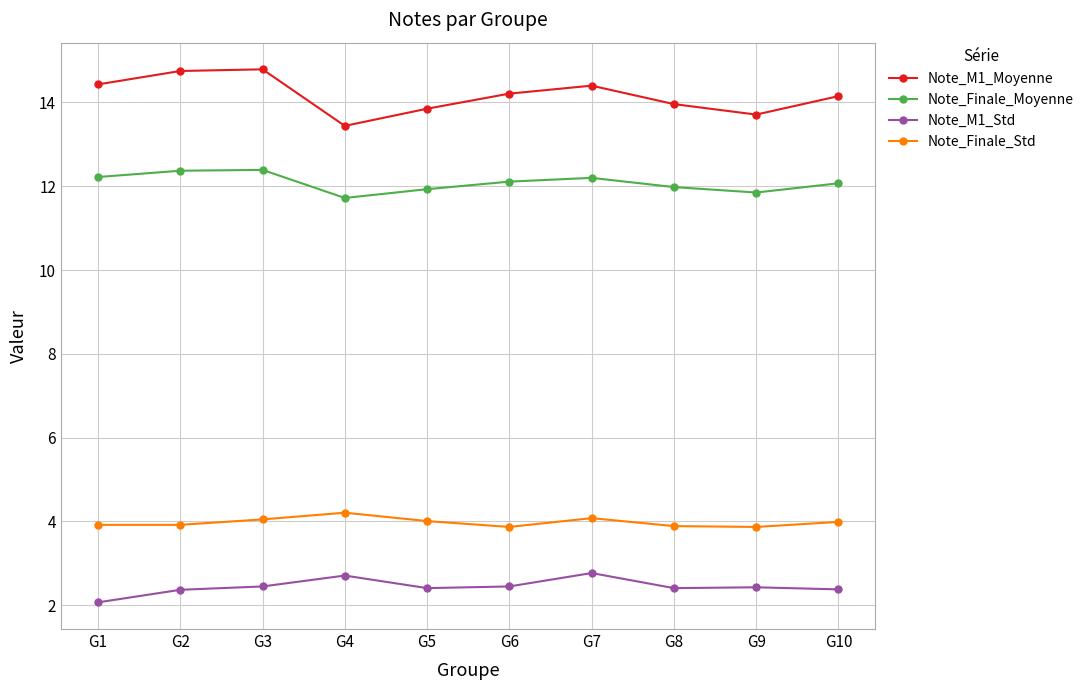

Which series has the largest total across all categories?

Note_M1_Moyenne